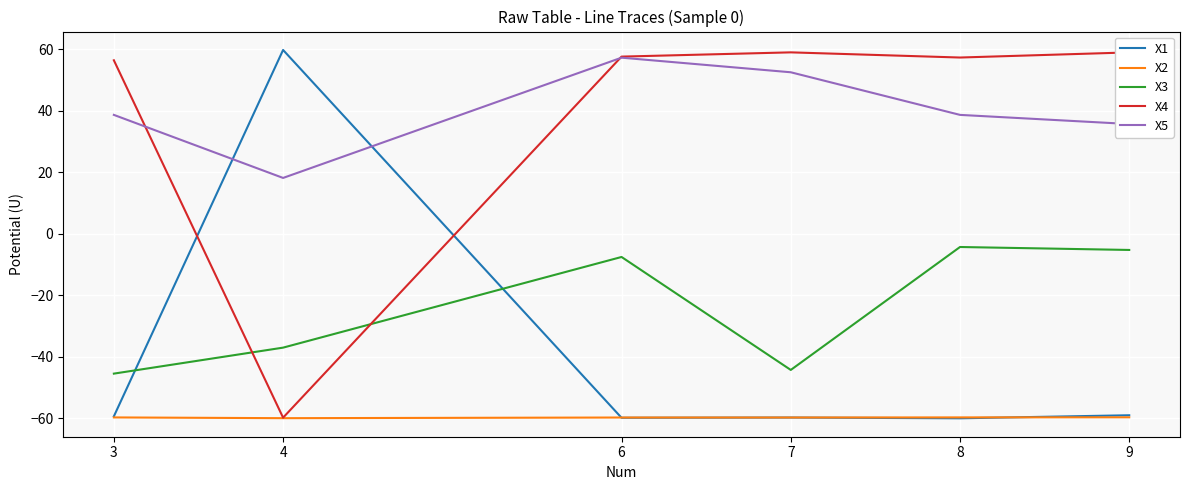

Does the chart display data point markers on the line(s)?

No